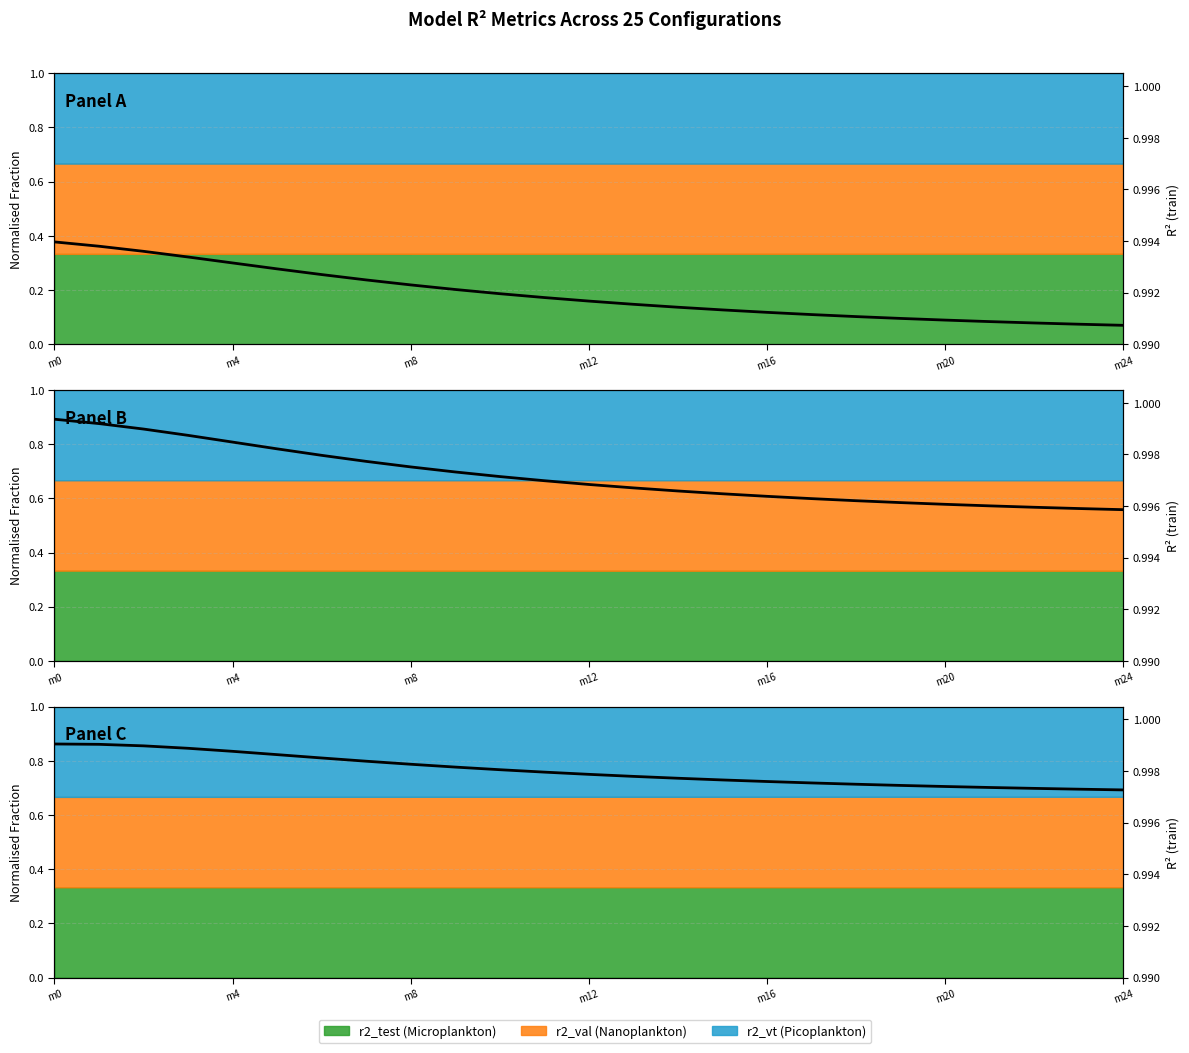

Read the value at m8.

1.0